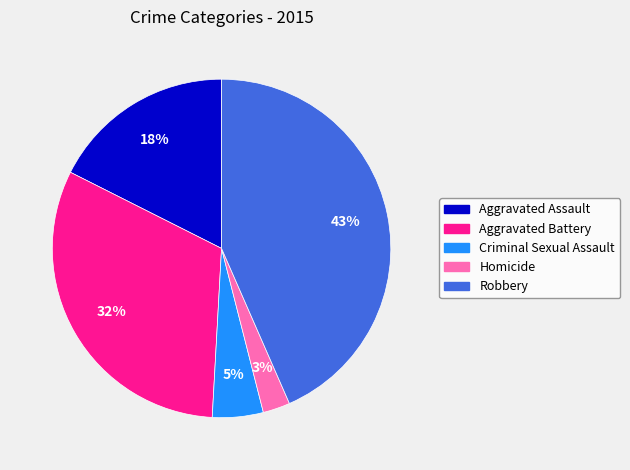

How many slices are in this pie chart?

5